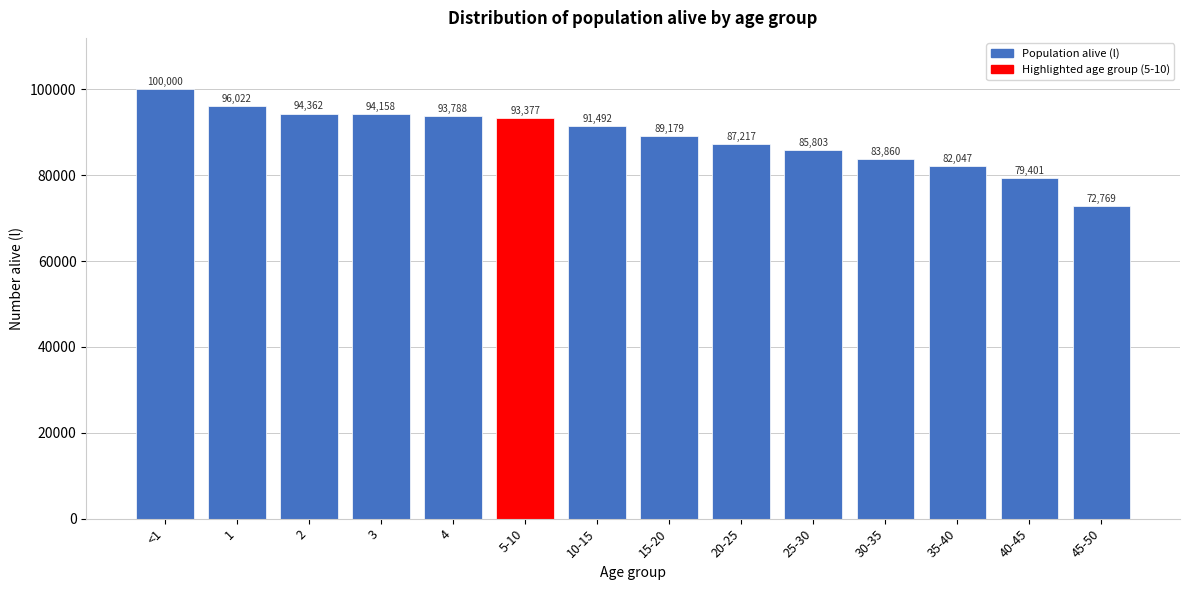

Reading right to left, extract all data points from this chart.

72769	79401	82047	83860	85803	87217	89179	91492	93377	93788	94158	94362	96022	100000